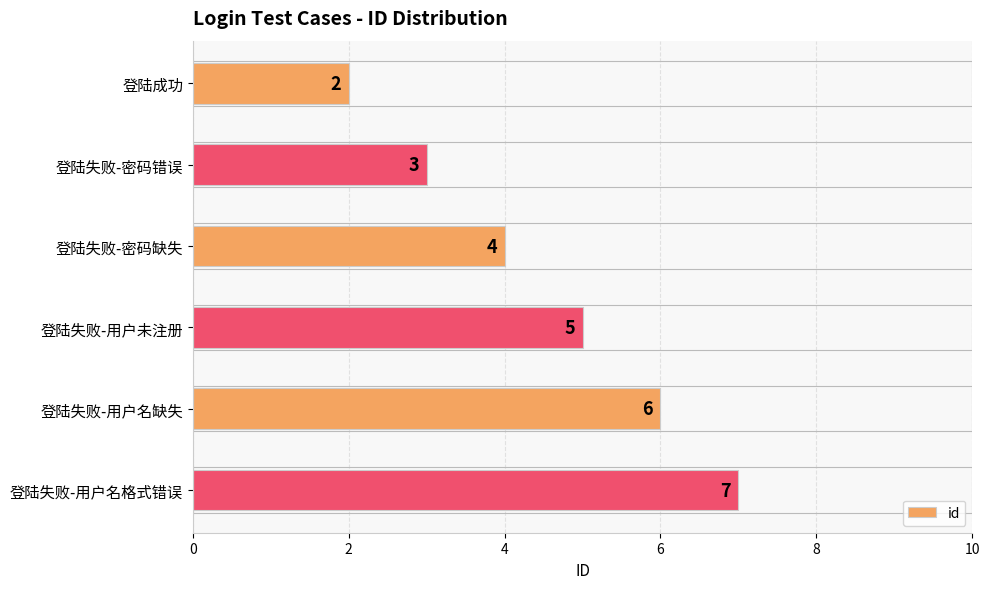

Reading top to bottom, list all the values displayed in this chart.

2	3	4	5	6	7